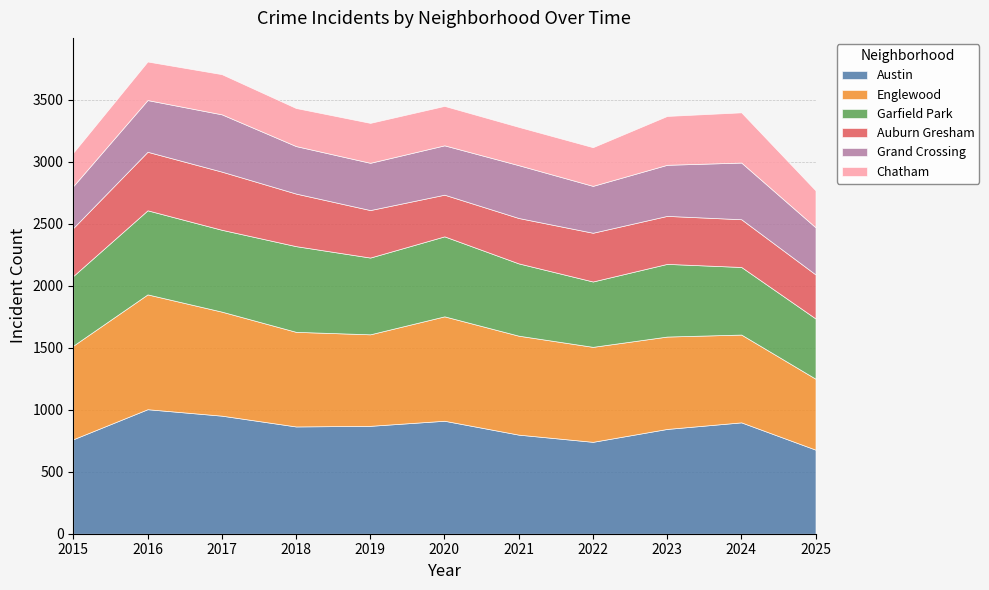

Reading left to right, list all the values displayed in this chart.

Austin: 762	1004	952	865	870	911	799	741	845	898	678
Englewood: 755	926	839	763	738	842	798	766	745	708	572
Garfield Park: 562	678	660	691	619	645	583	527	586	545	486
Auburn Gresham: 387	472	469	424	383	336	366	393	387	385	355
Grand Crossing: 338	417	462	383	381	398	426	378	412	457	380
Chatham: 270	311	324	307	322	318	309	312	394	405	298